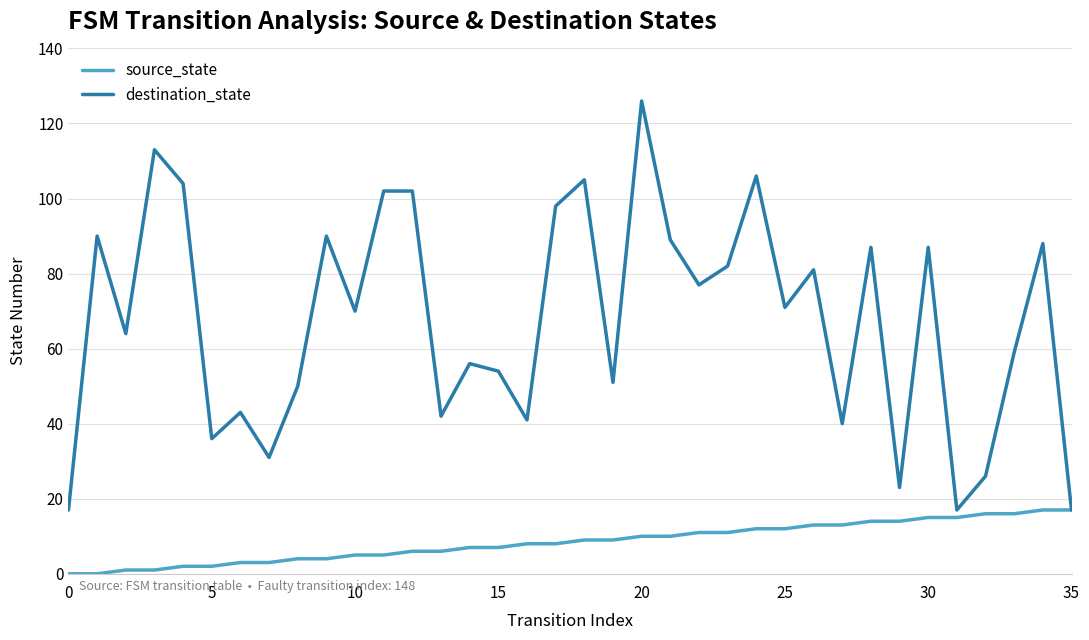

What is the lowest value of the destination_state series?

17